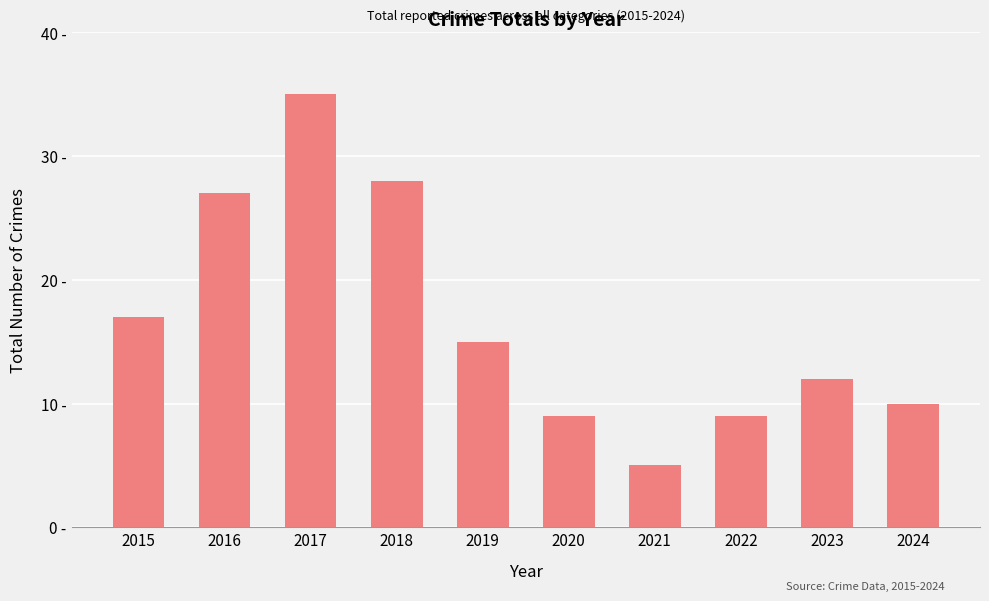

What is the difference between the values at 2018 and 2015?

11